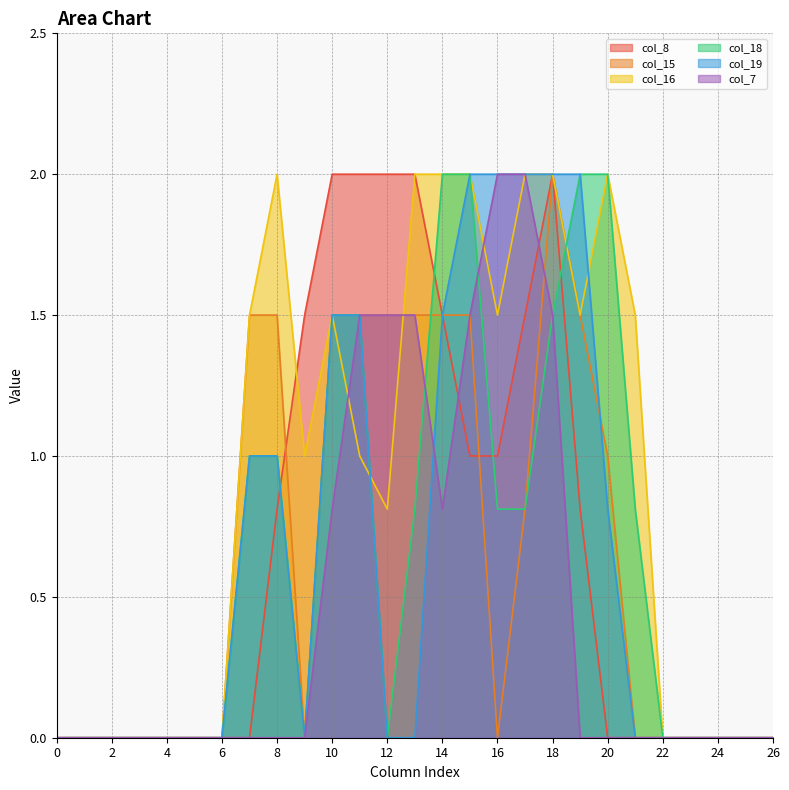

What is the sum of all col_18 values?

17.7